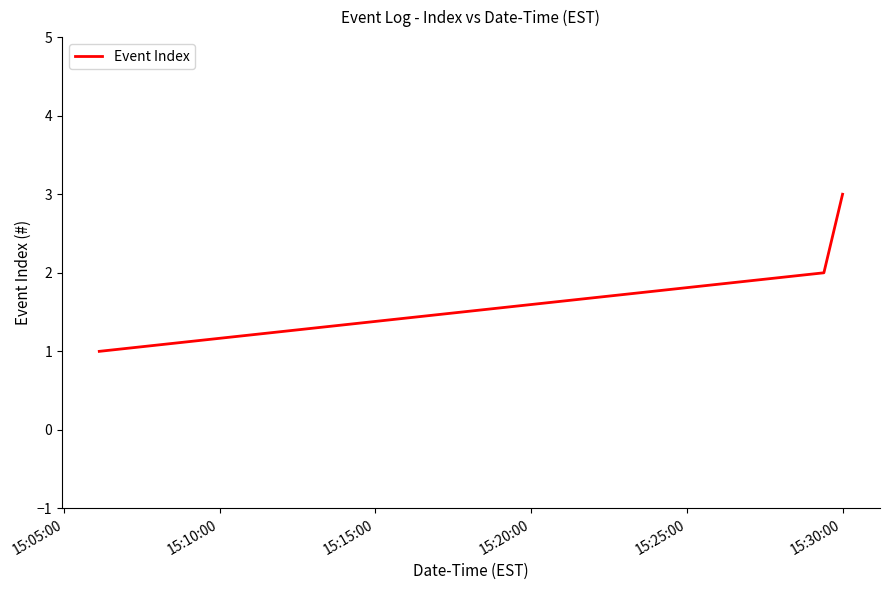

What is the sum of all values?

6